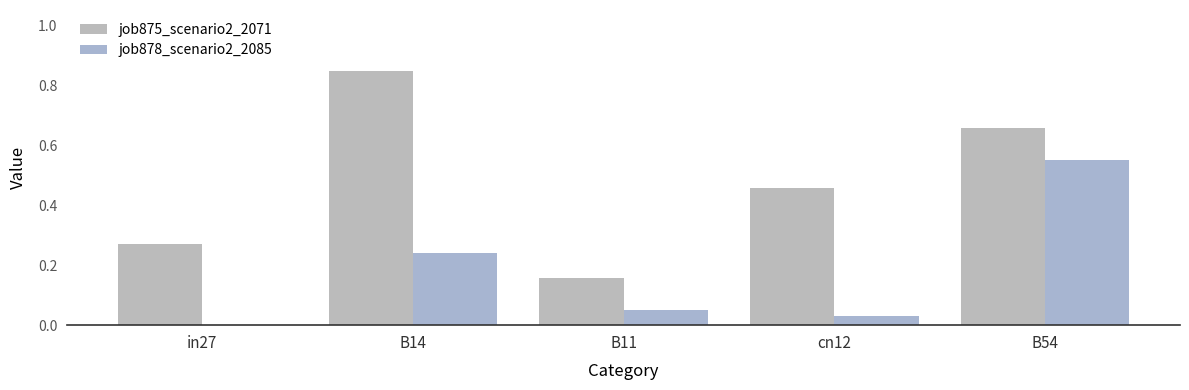

True or false: job878_scenario2_2085 has a value of 0.0 at B11.

True